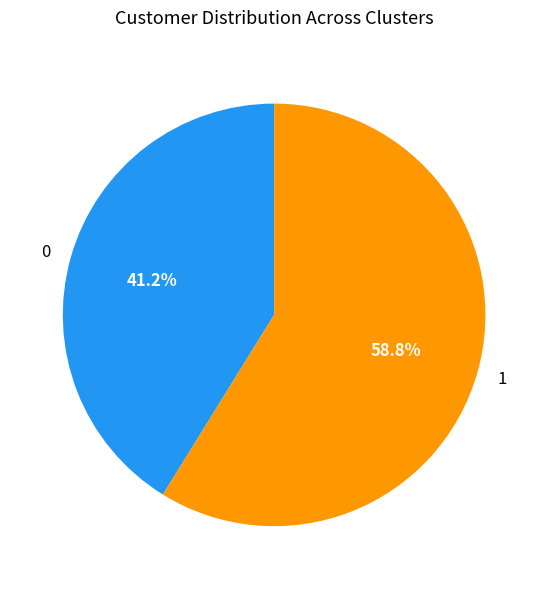

Is it true that 0 is 41% of the pie?

True